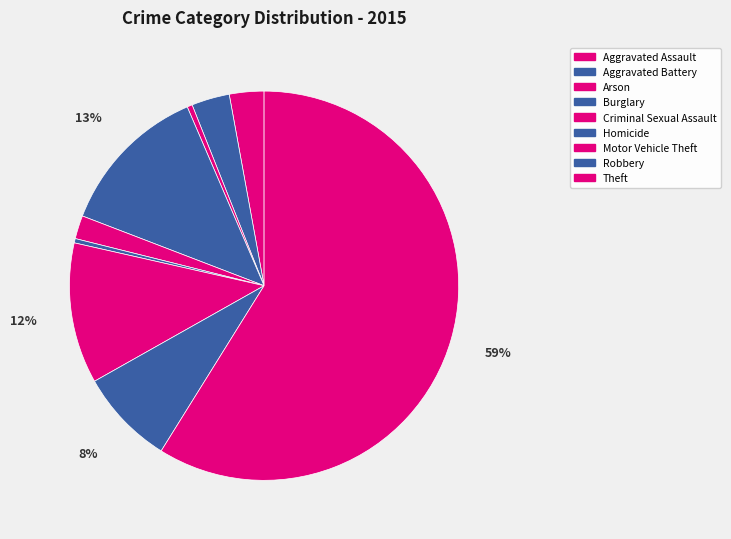

To the nearest percent, what is the combined percentage of Aggravated Battery and Motor Vehicle Theft?

15%